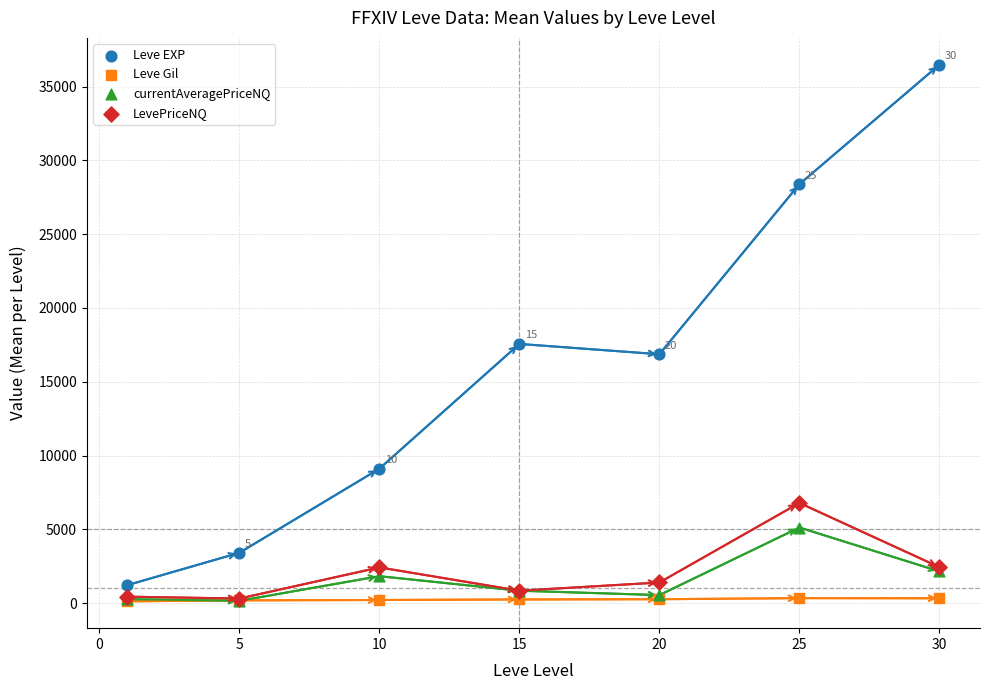

Which series contains the highest Y value?

Leve EXP